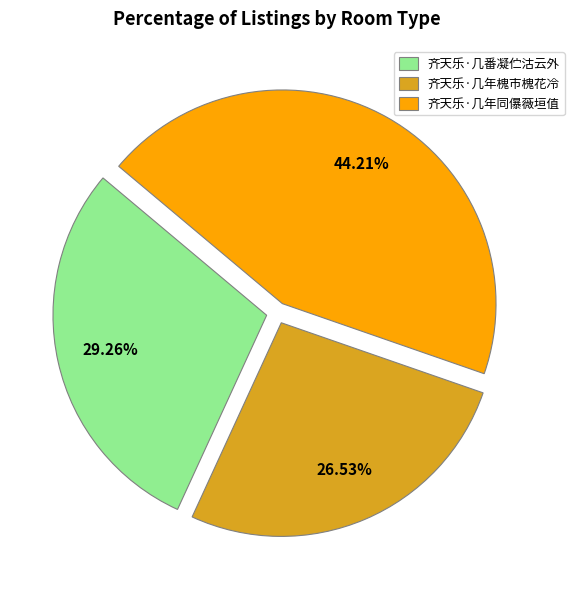

To the nearest percent, what portion does 齐天乐·几年同儤薇垣值 represent?

44%